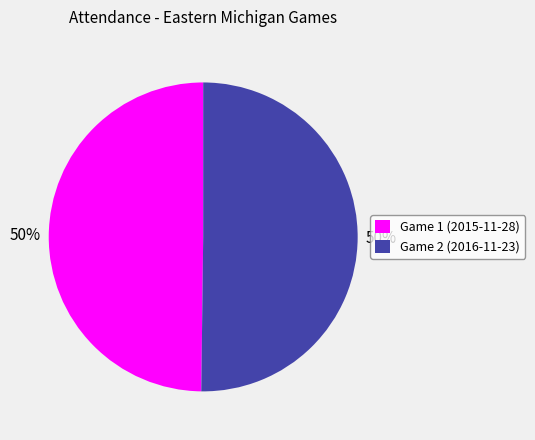

Approximately how many times larger is the value at Game 1 (2015-11-28) compared to Game 2 (2016-11-23)?

1.0